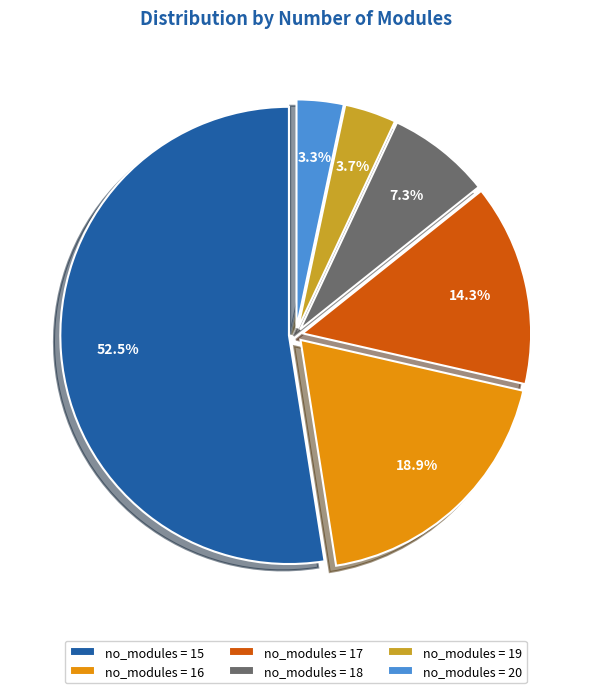

What is the largest slice in the pie chart?

no_modules = 15